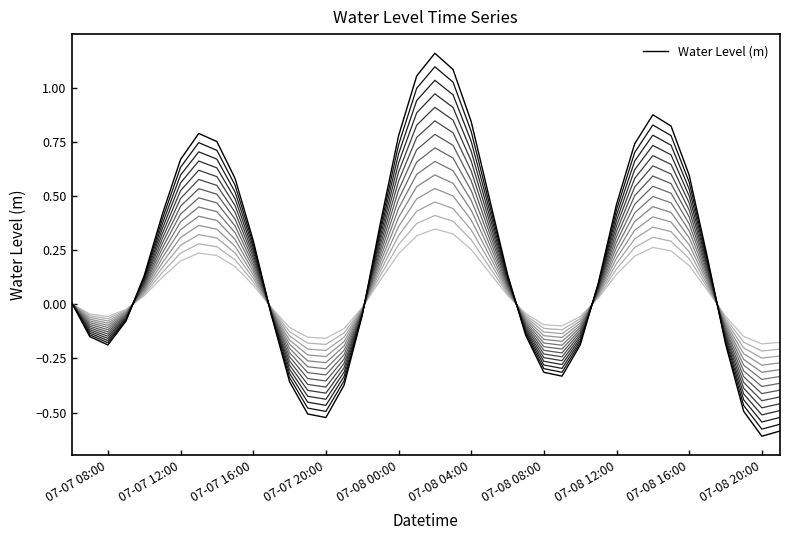

Is this an area chart (filled region under the line)?

No